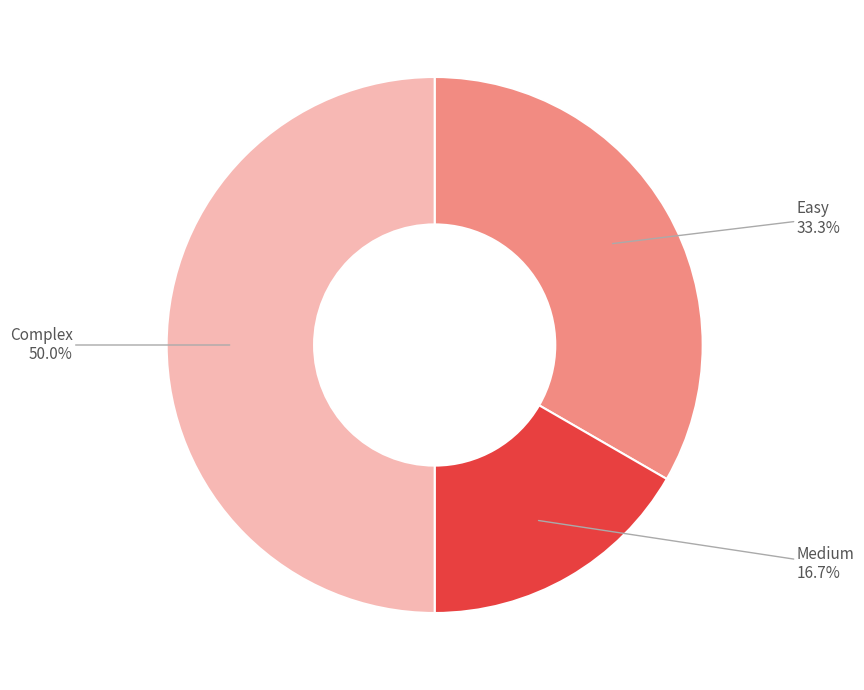

Count the number of slices in the pie.

3